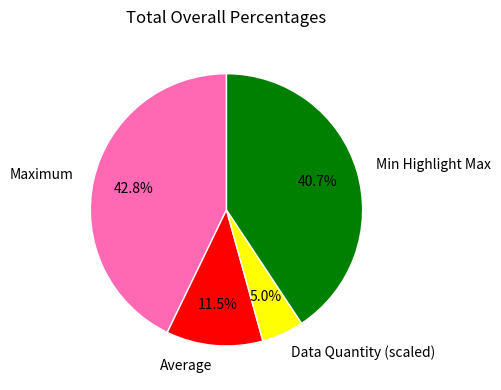

Which has a higher value, Data Quantity (scaled) or Average?

Average